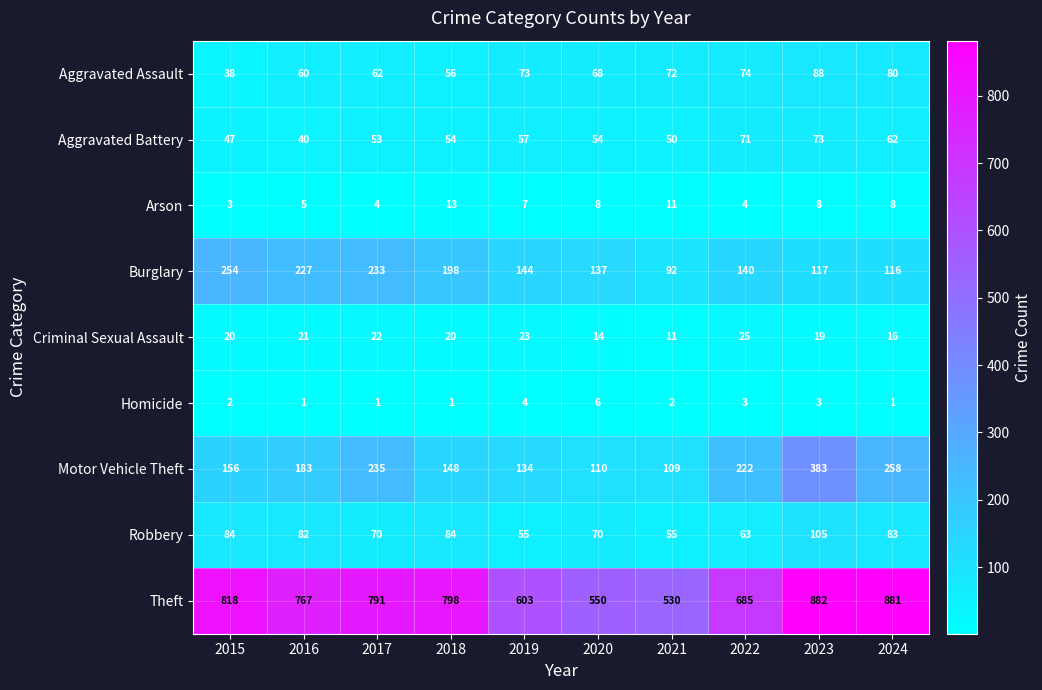

List the labels in order of Motor Vehicle Theft value, largest first.

2023, 2024, 2017, 2022, 2016, 2015, 2018, 2019, 2020, 2021